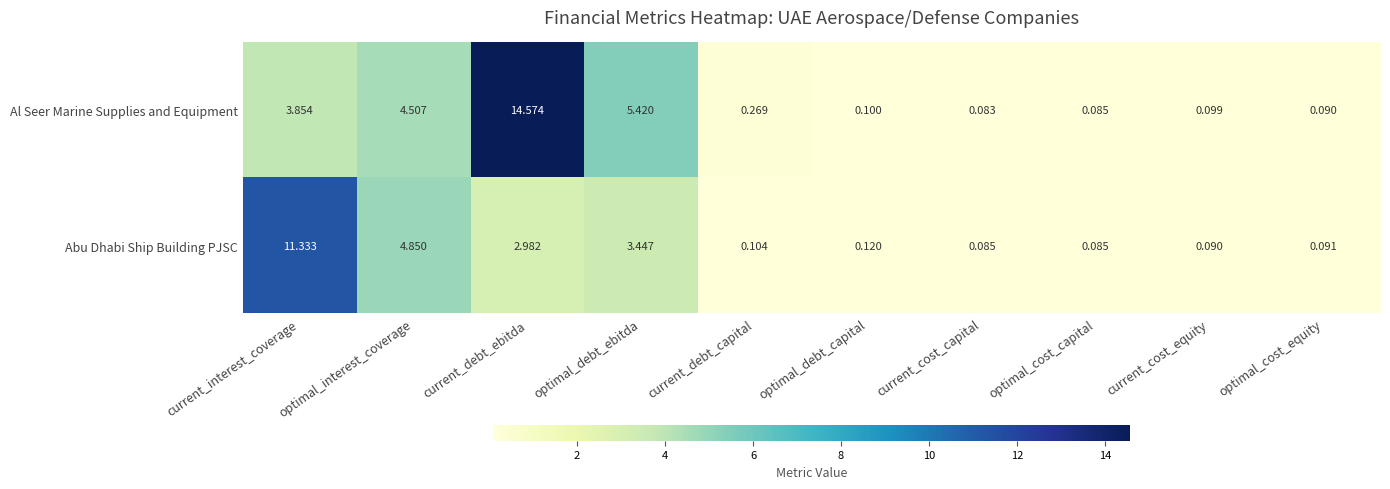

List the series in order of their peak value, lowest first.

Abu Dhabi Ship Building PJSC, Al Seer Marine Supplies and Equipment